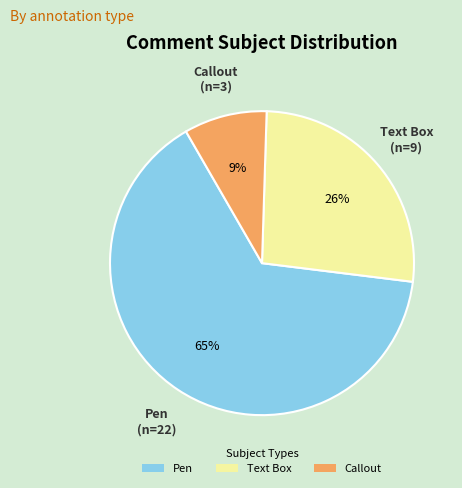

Between Pen and Callout, which is larger?

Pen